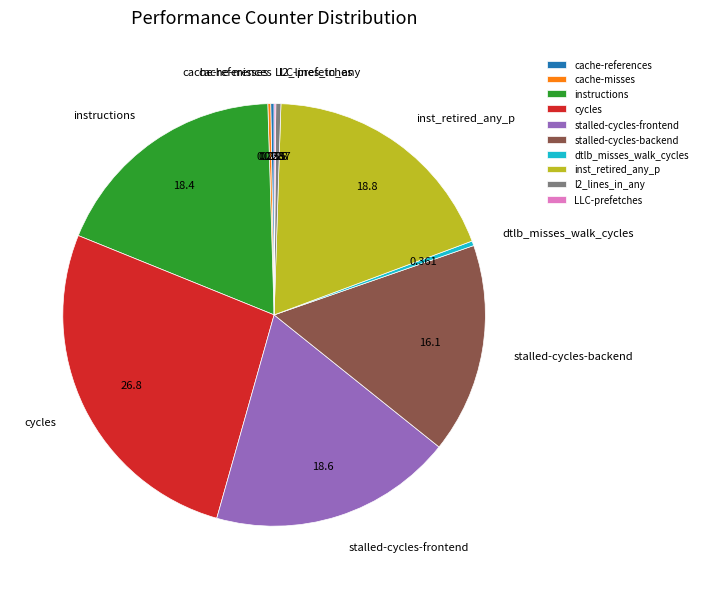

Between dtlb_misses_walk_cycles and instructions, which is larger?

instructions